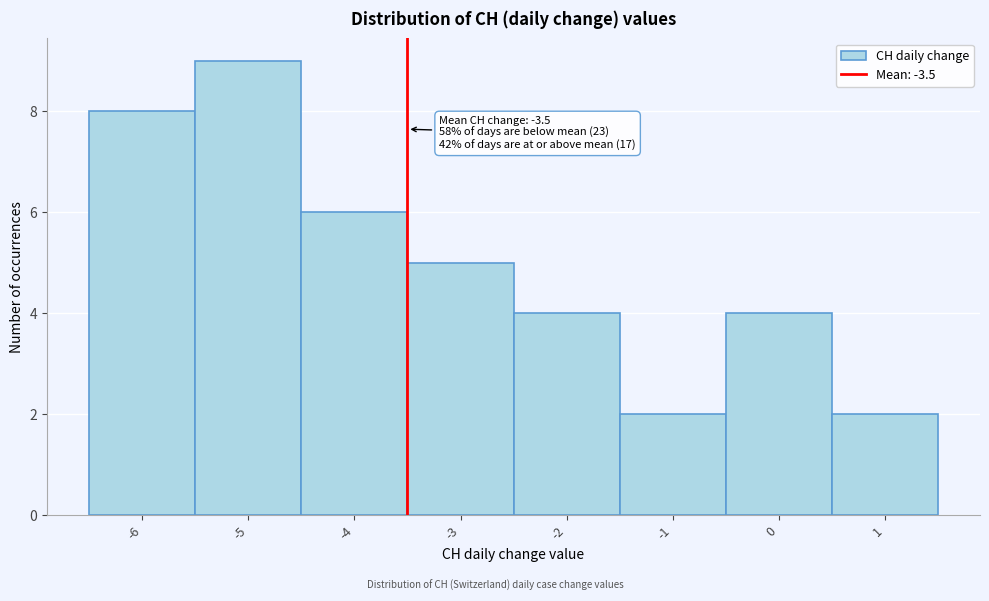

Which range on the x-axis has the tallest bar?

-5.5 to -4.5